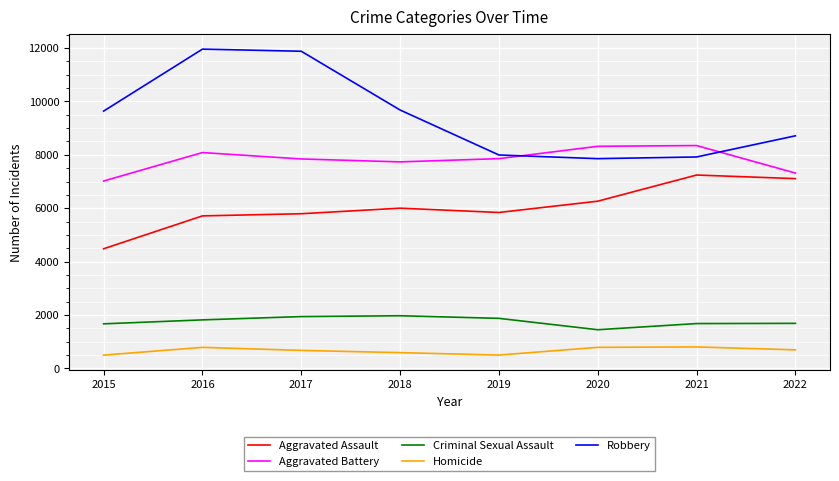

True or false: Homicide and Aggravated Battery intersect in this chart.

False